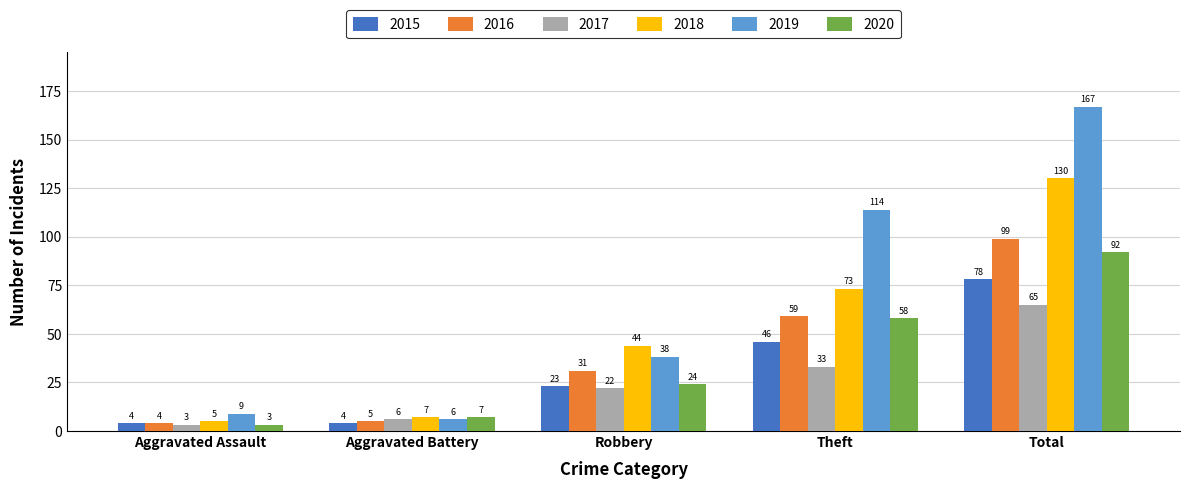

What is the sum of the 2017 values at Theft and Aggravated Assault?

36